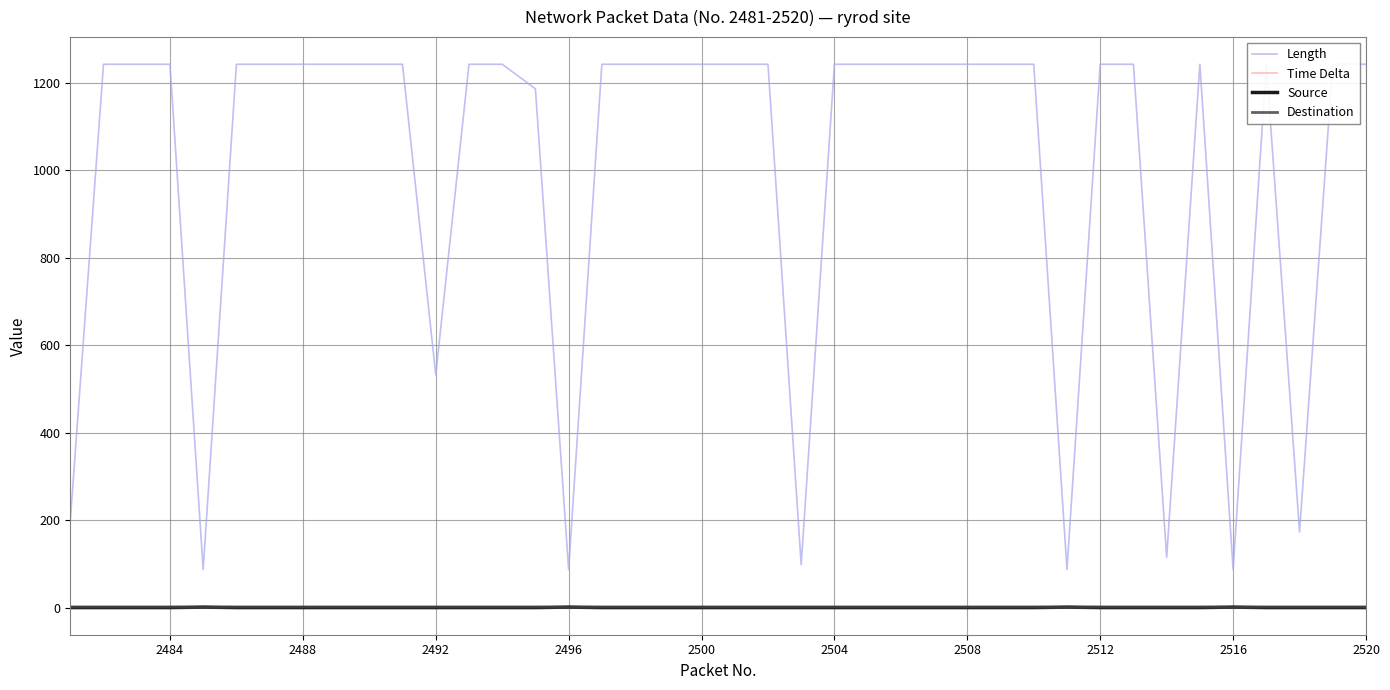

The Source series shows 0.0 at 2500. True or false?

True